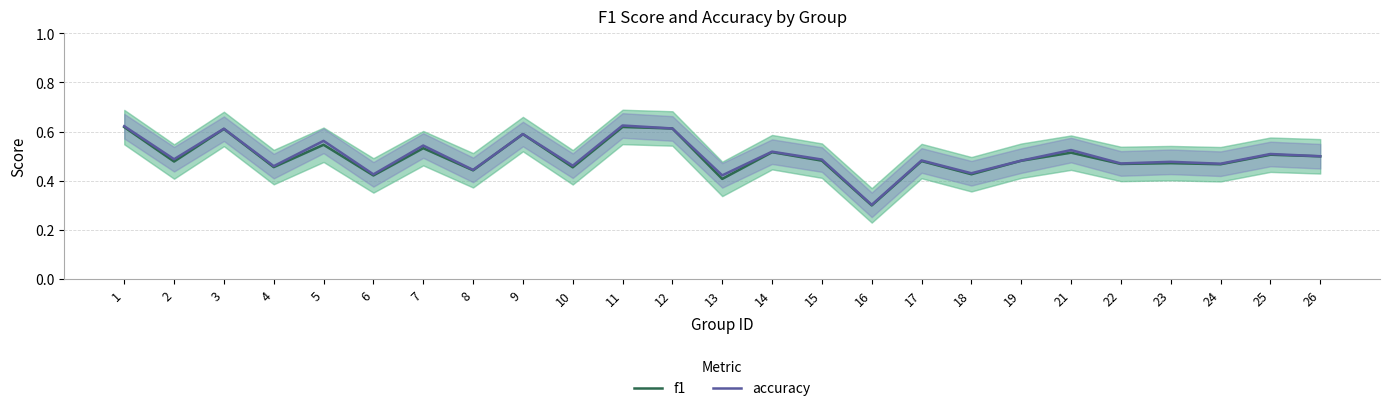

What is the difference between the maximum and minimum values in the accuracy series?

0.3